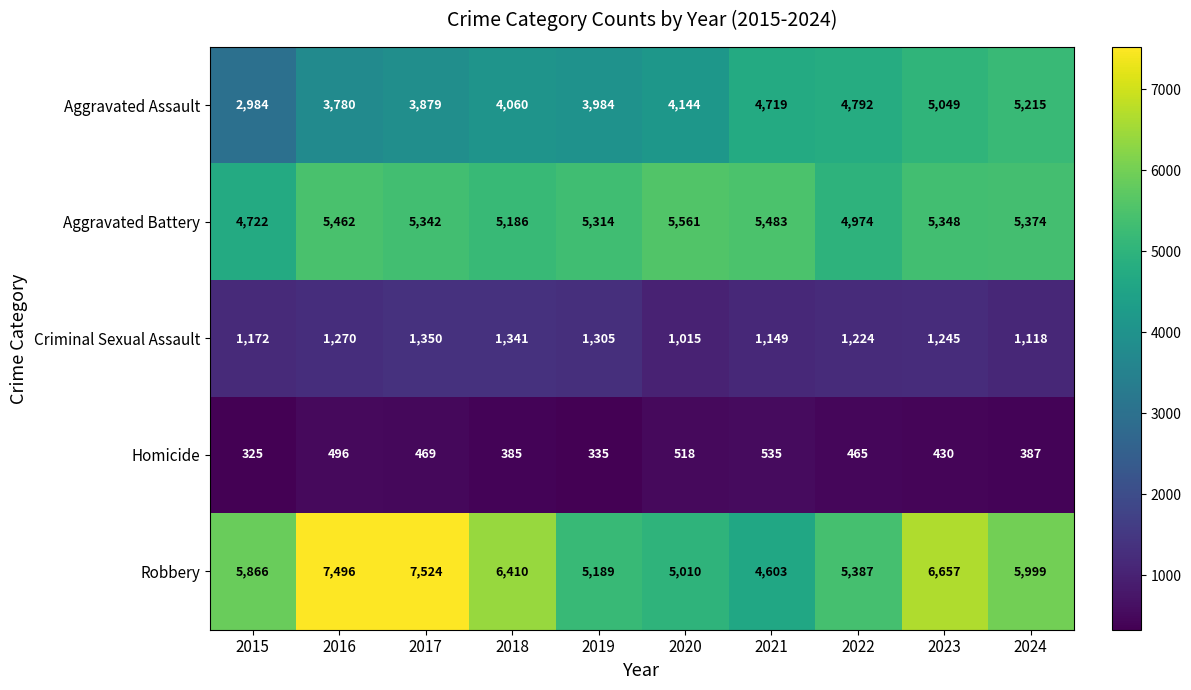

Which category has the highest value across all series?

2017